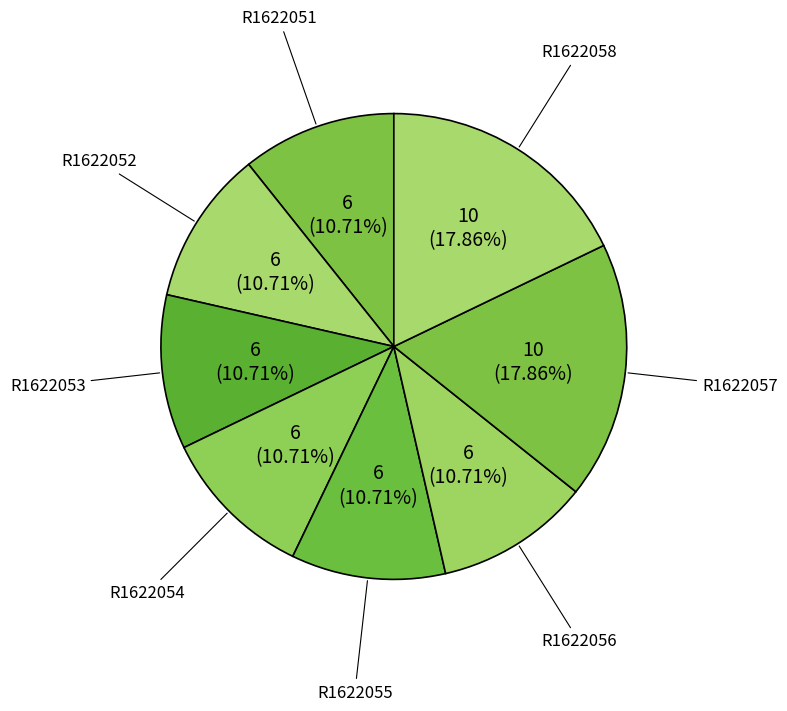

True or false: R1622054 accounts for 1% of the total.

False